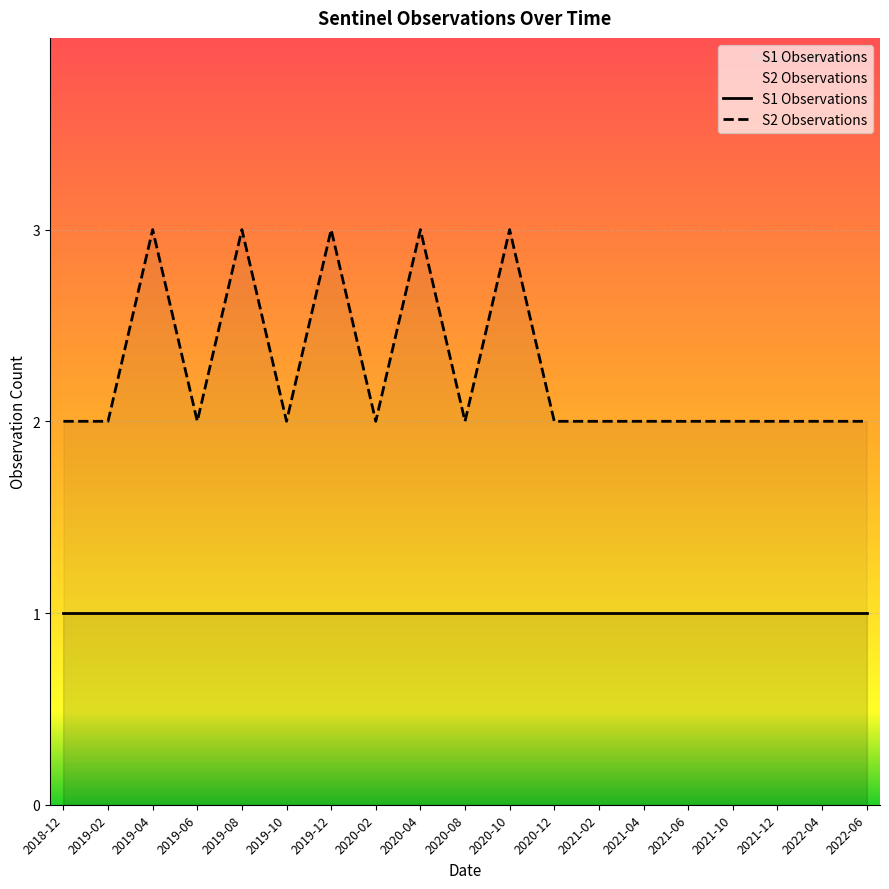

How many points are higher than both their immediate neighbors (excluding endpoints)?

5